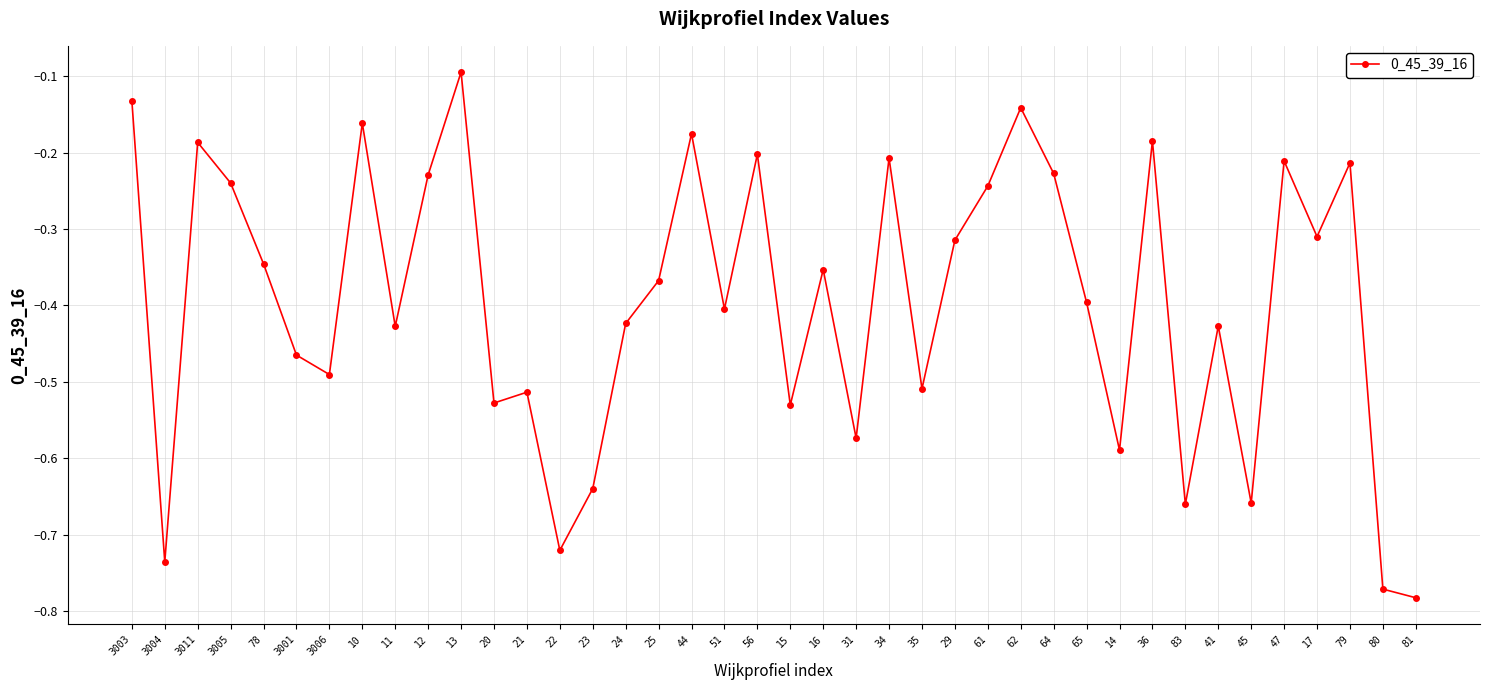

What is the difference between the values at 14 and 11?

0.2